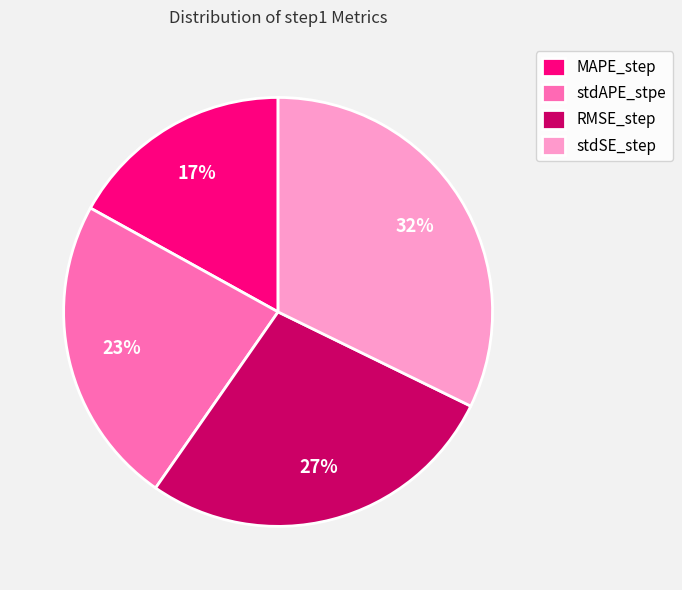

Count the number of slices in the pie.

4